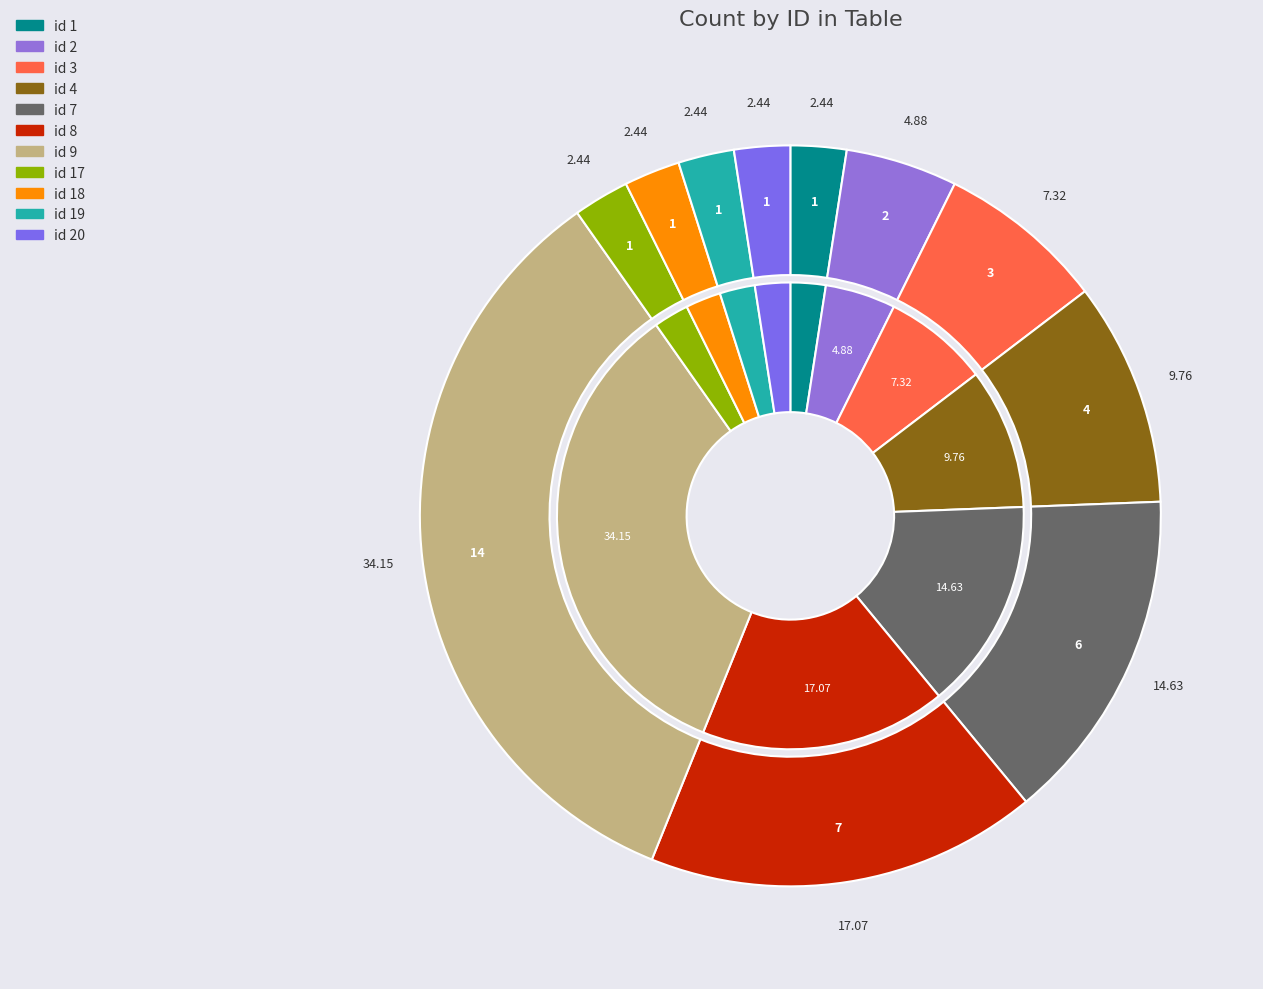

Is there any slice that represents more than half of the pie?

No